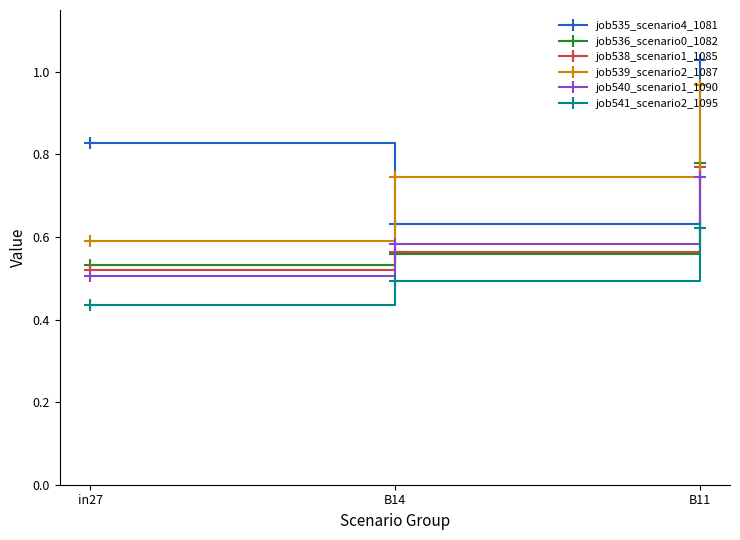

Is this an area chart (filled region under the line)?

No